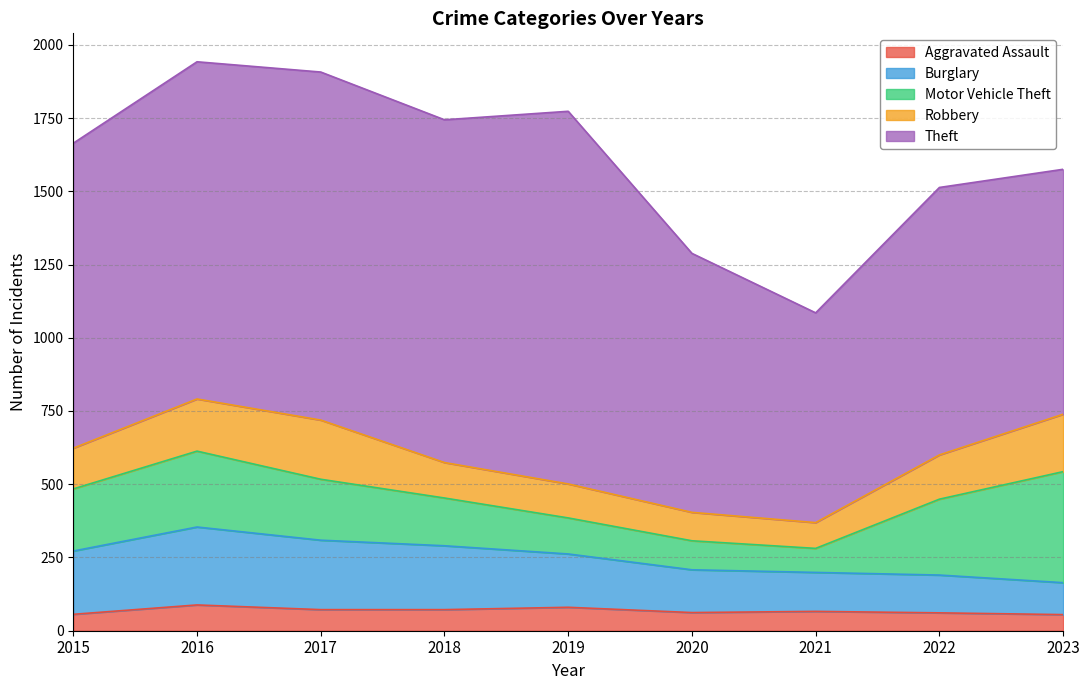

Is it true that Theft equals 1170 at 2018?

True